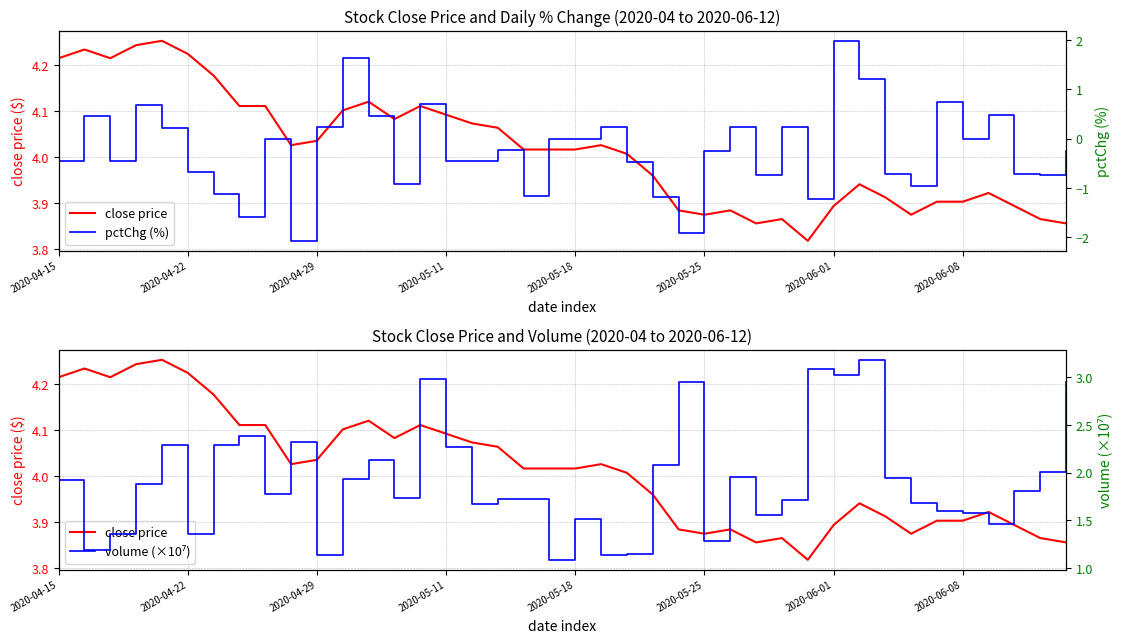

What is the label of the 27th point from the right?

13